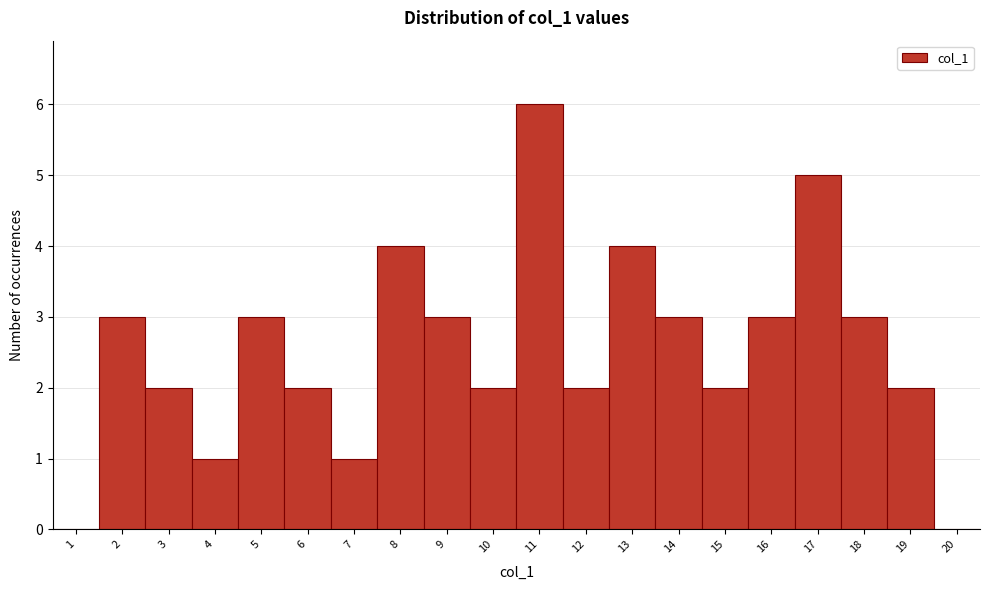

Reading left to right, what are all the values shown in this chart?

1=0	2=3	3=2	4=1	5=3	6=2	7=1	8=4	9=3	10=2	11=6	12=2	13=4	14=3	15=2	16=3	17=5	18=3	19=2	20=0